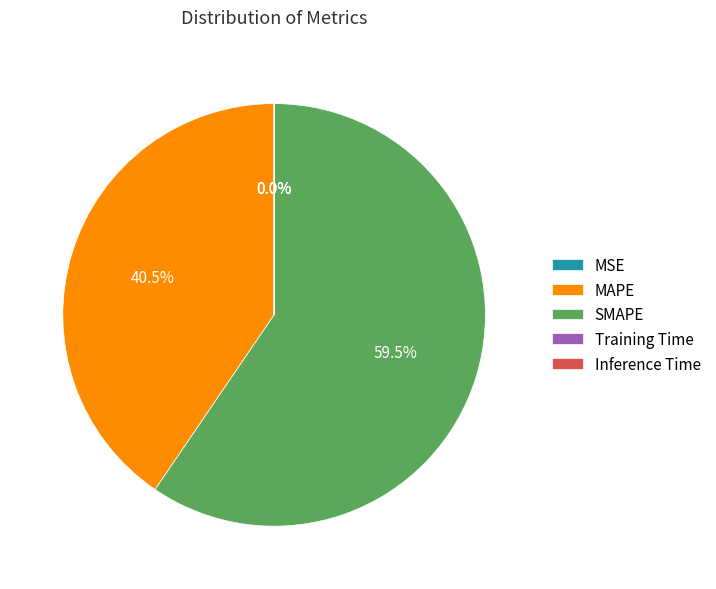

Which slice is the largest?

SMAPE